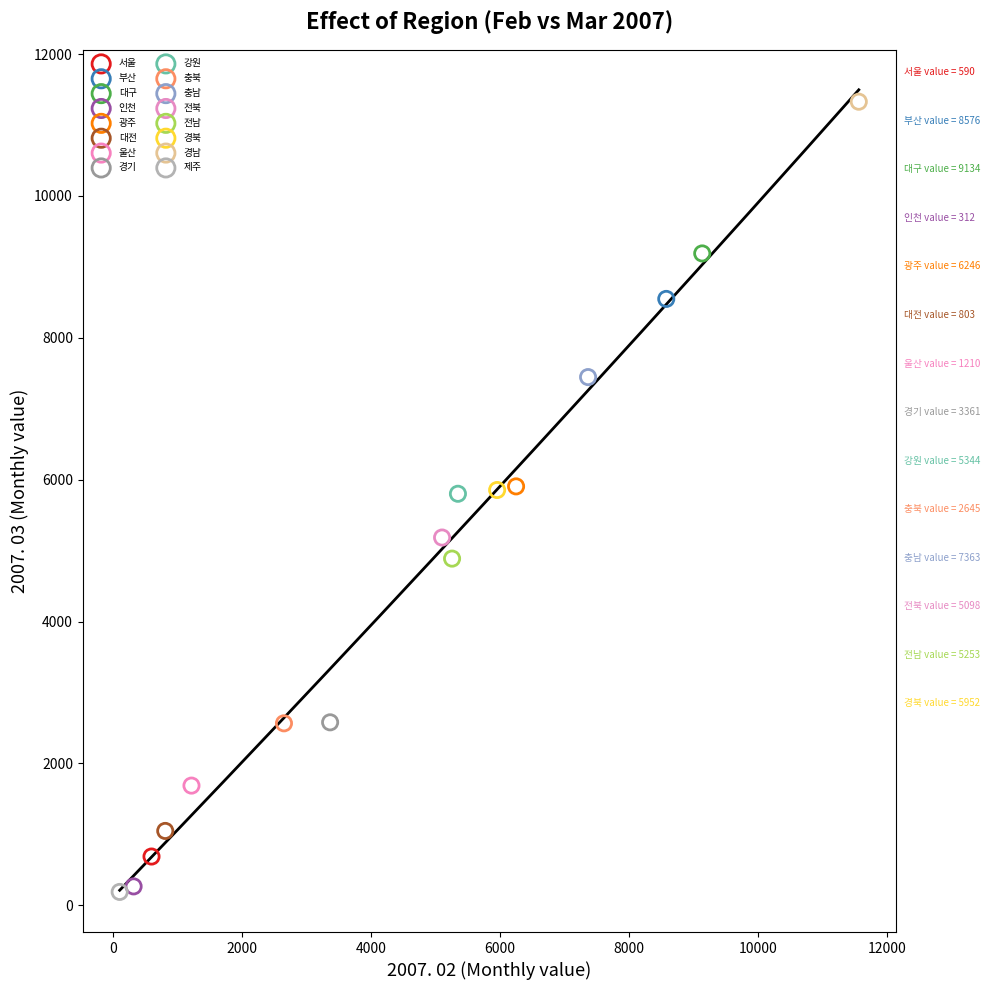

Which series contains the highest Y value?

경남